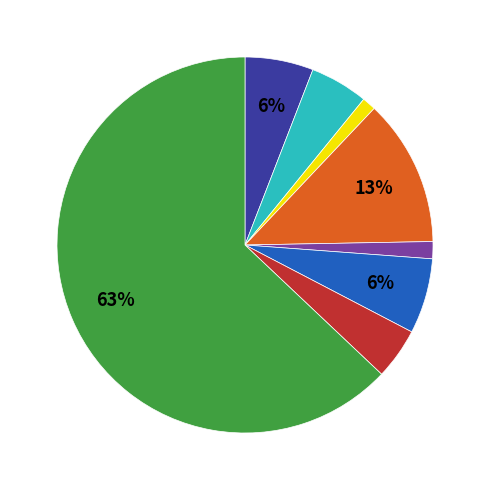

To the nearest percent, what is the average slice percentage?

12%